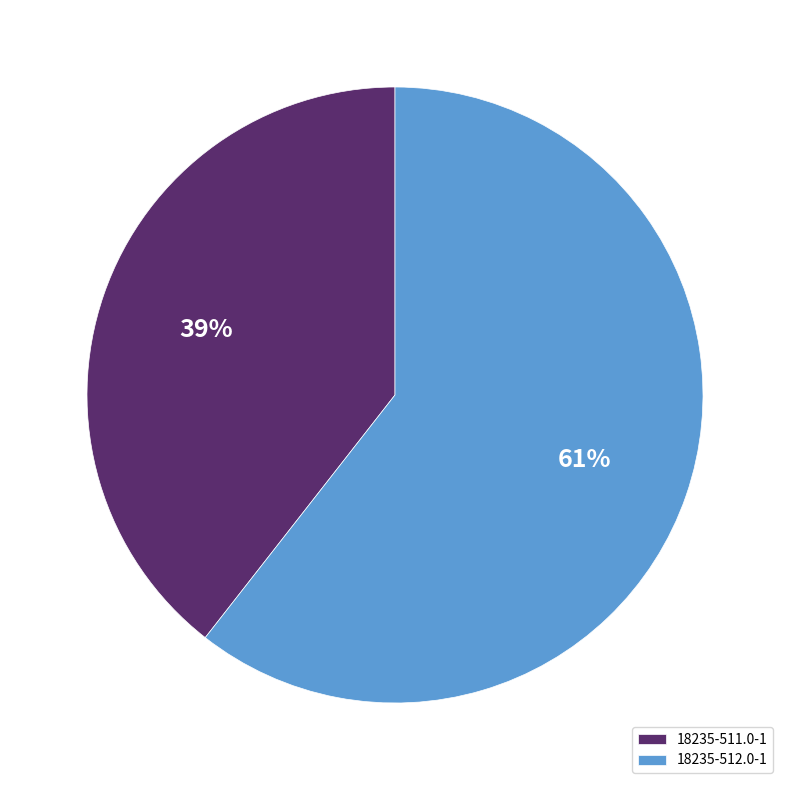

To the nearest percent, what portion does 18235-512.0-1 represent?

61%